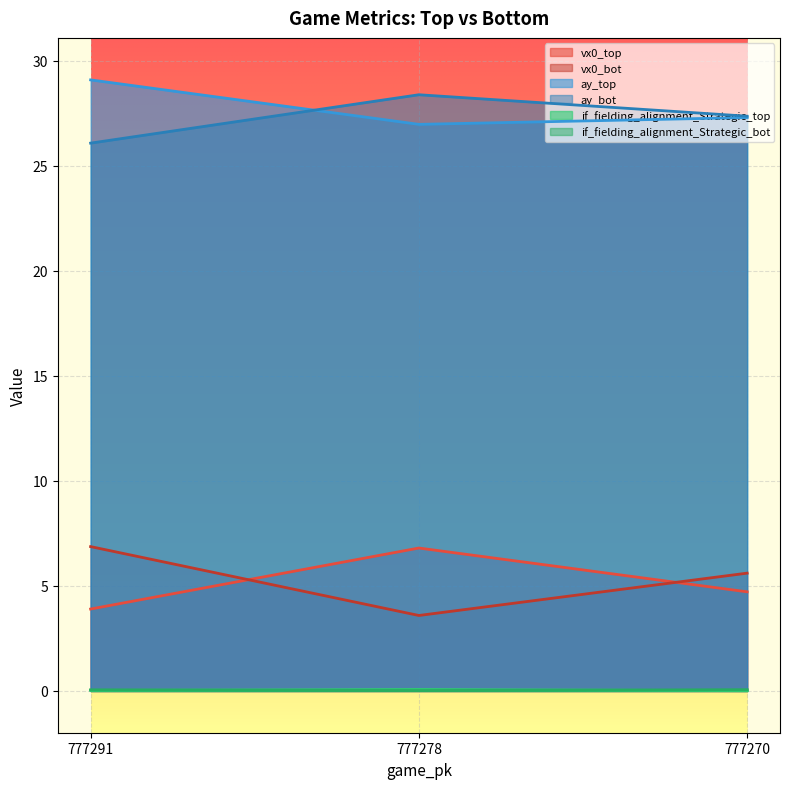

The if_fielding_alignment_Strategic_bot series shows 0.1 at 777270. True or false?

True